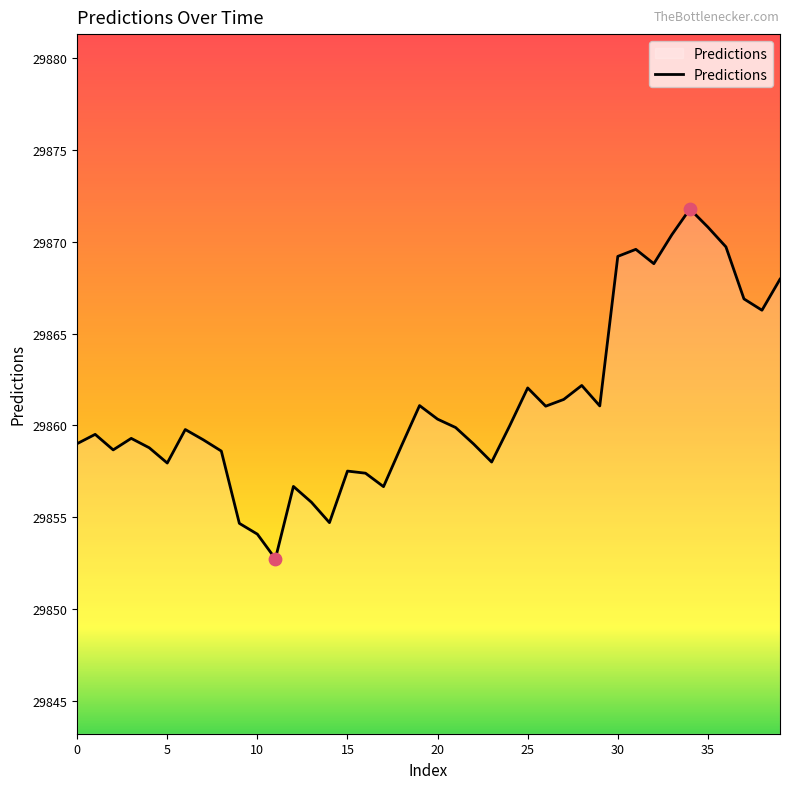

What is the smallest value displayed?

29852.7